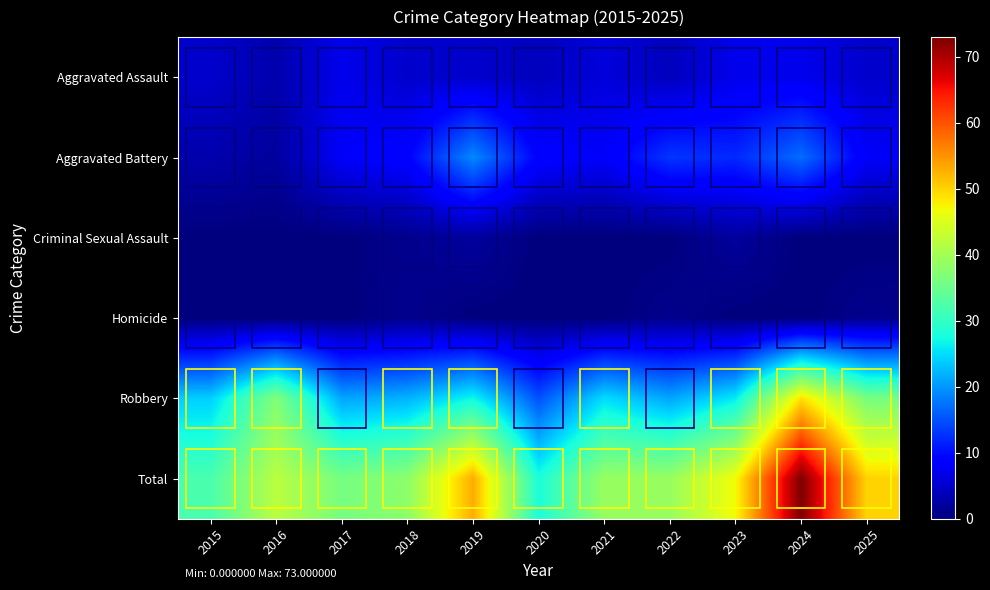

How many data points in Robbery are less than 25?

5